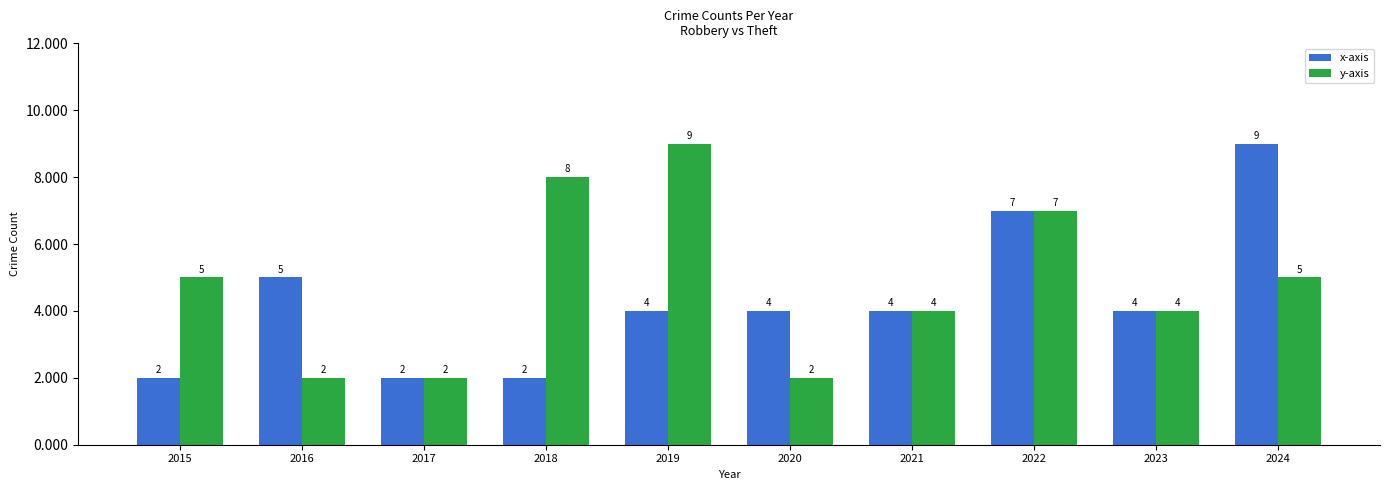

Which series has the largest total across all categories?

y-axis